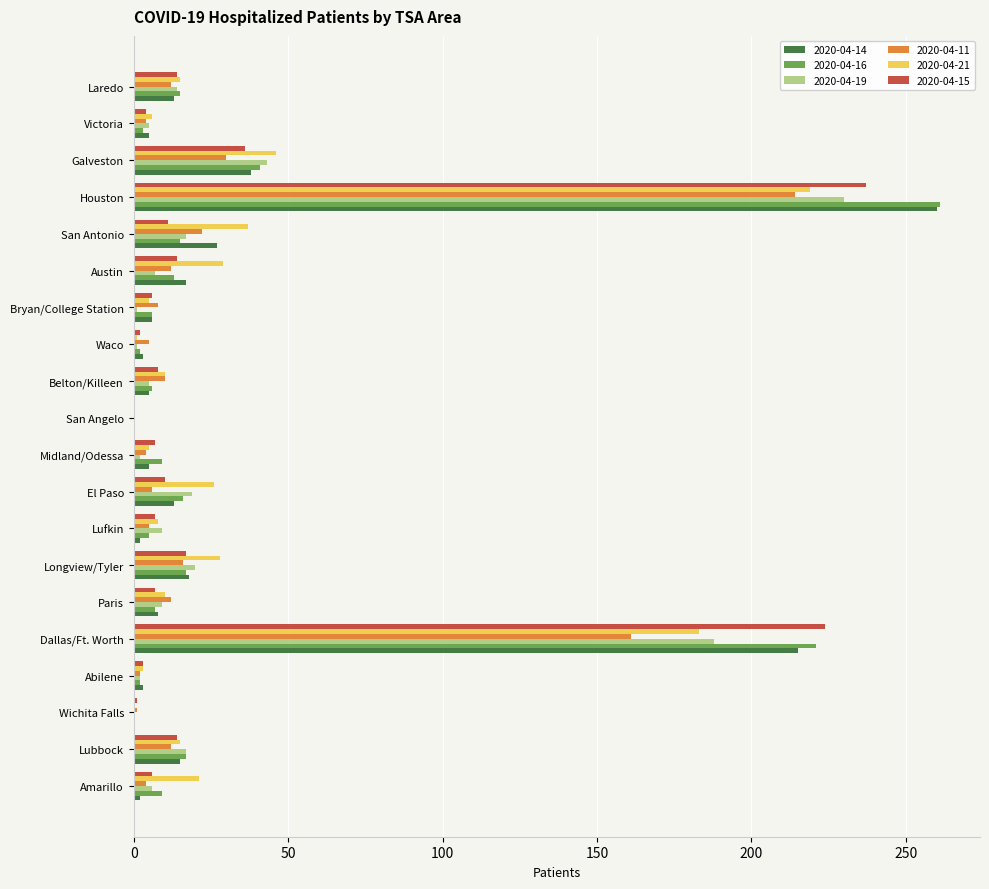

What is the sum of all 2020-04-19 values?

595